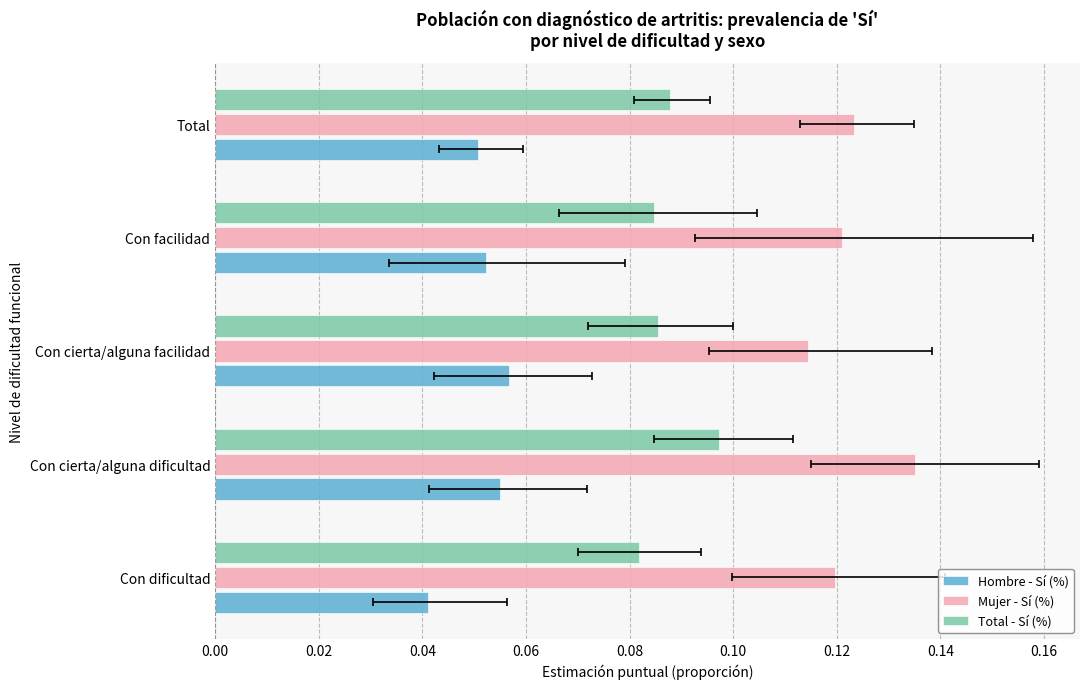

Reading right to left, extract all data points from this chart.

Hombre - Sí (%): 0.1	0.1	0.1	0.1	0.0
Mujer - Sí (%): 0.1	0.1	0.1	0.1	0.1
Total - Sí (%): 0.1	0.1	0.1	0.1	0.1